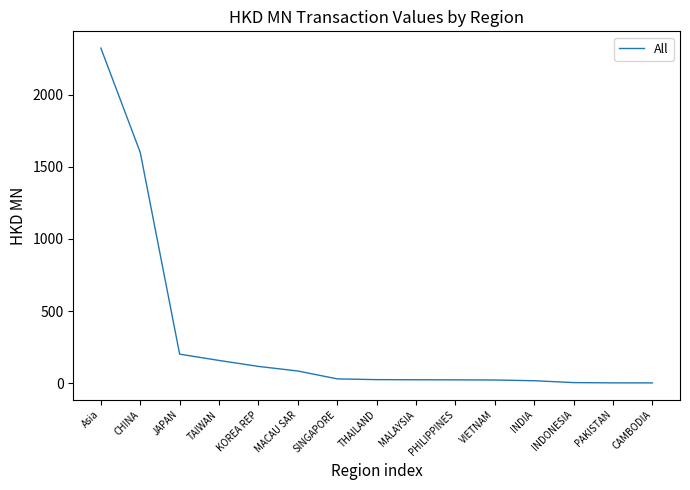

How many series are shown in this chart?

1